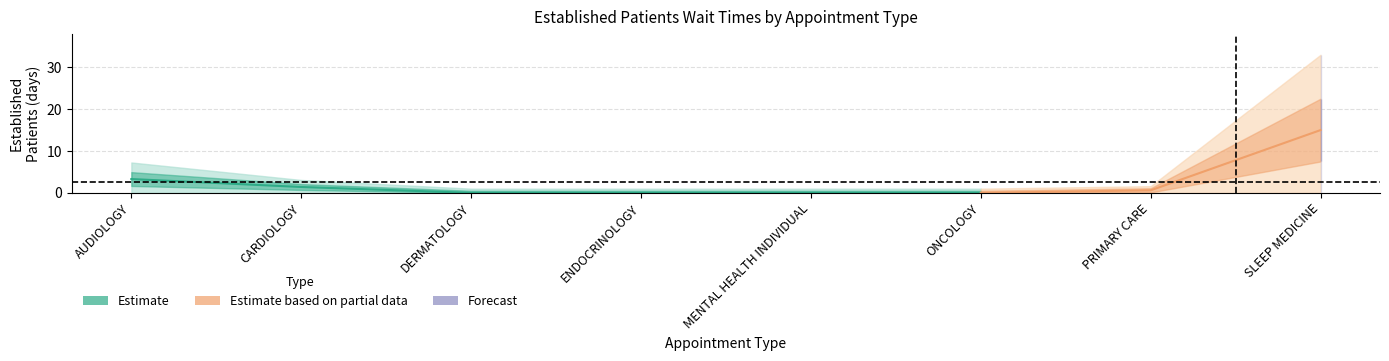

What is the maximum value shown in the chart?

15.0